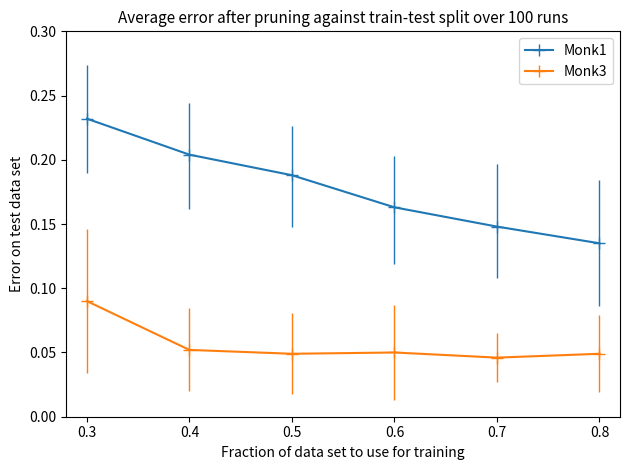

Which category has the lowest value in the Monk3 series?

0.7